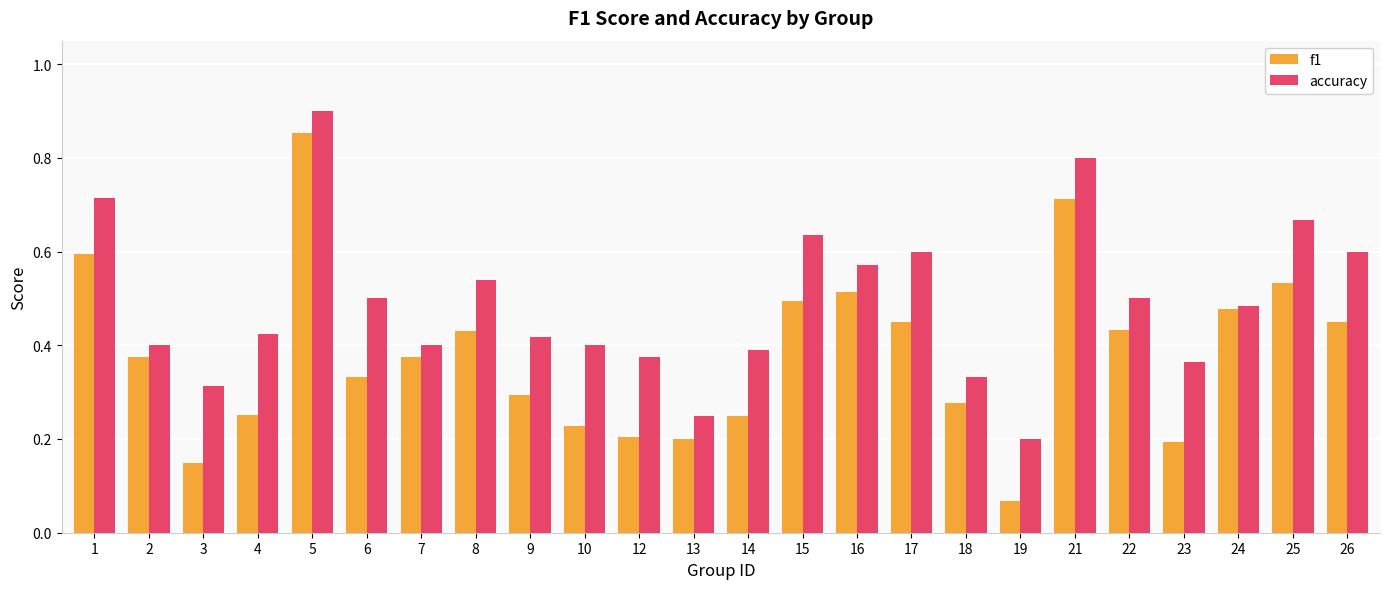

What is the sum of all f1 values?

9.1